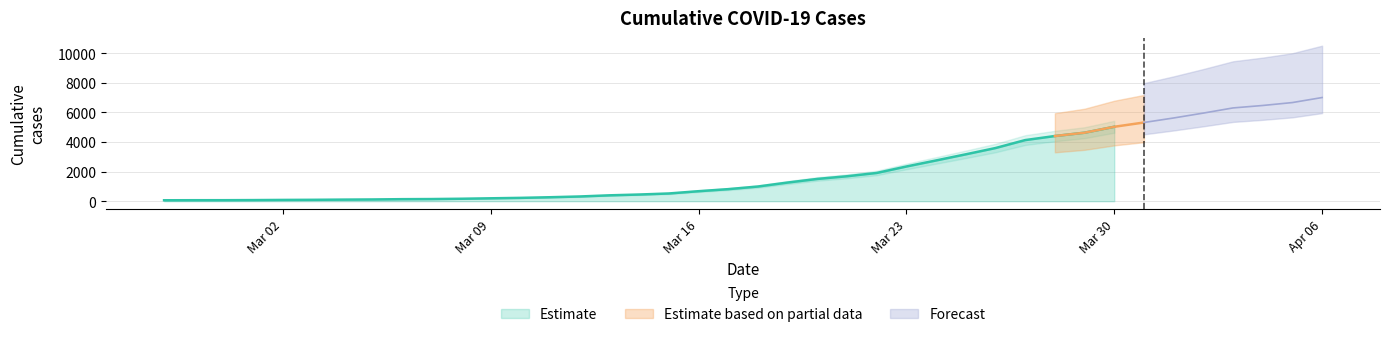

What is the average value?

2144